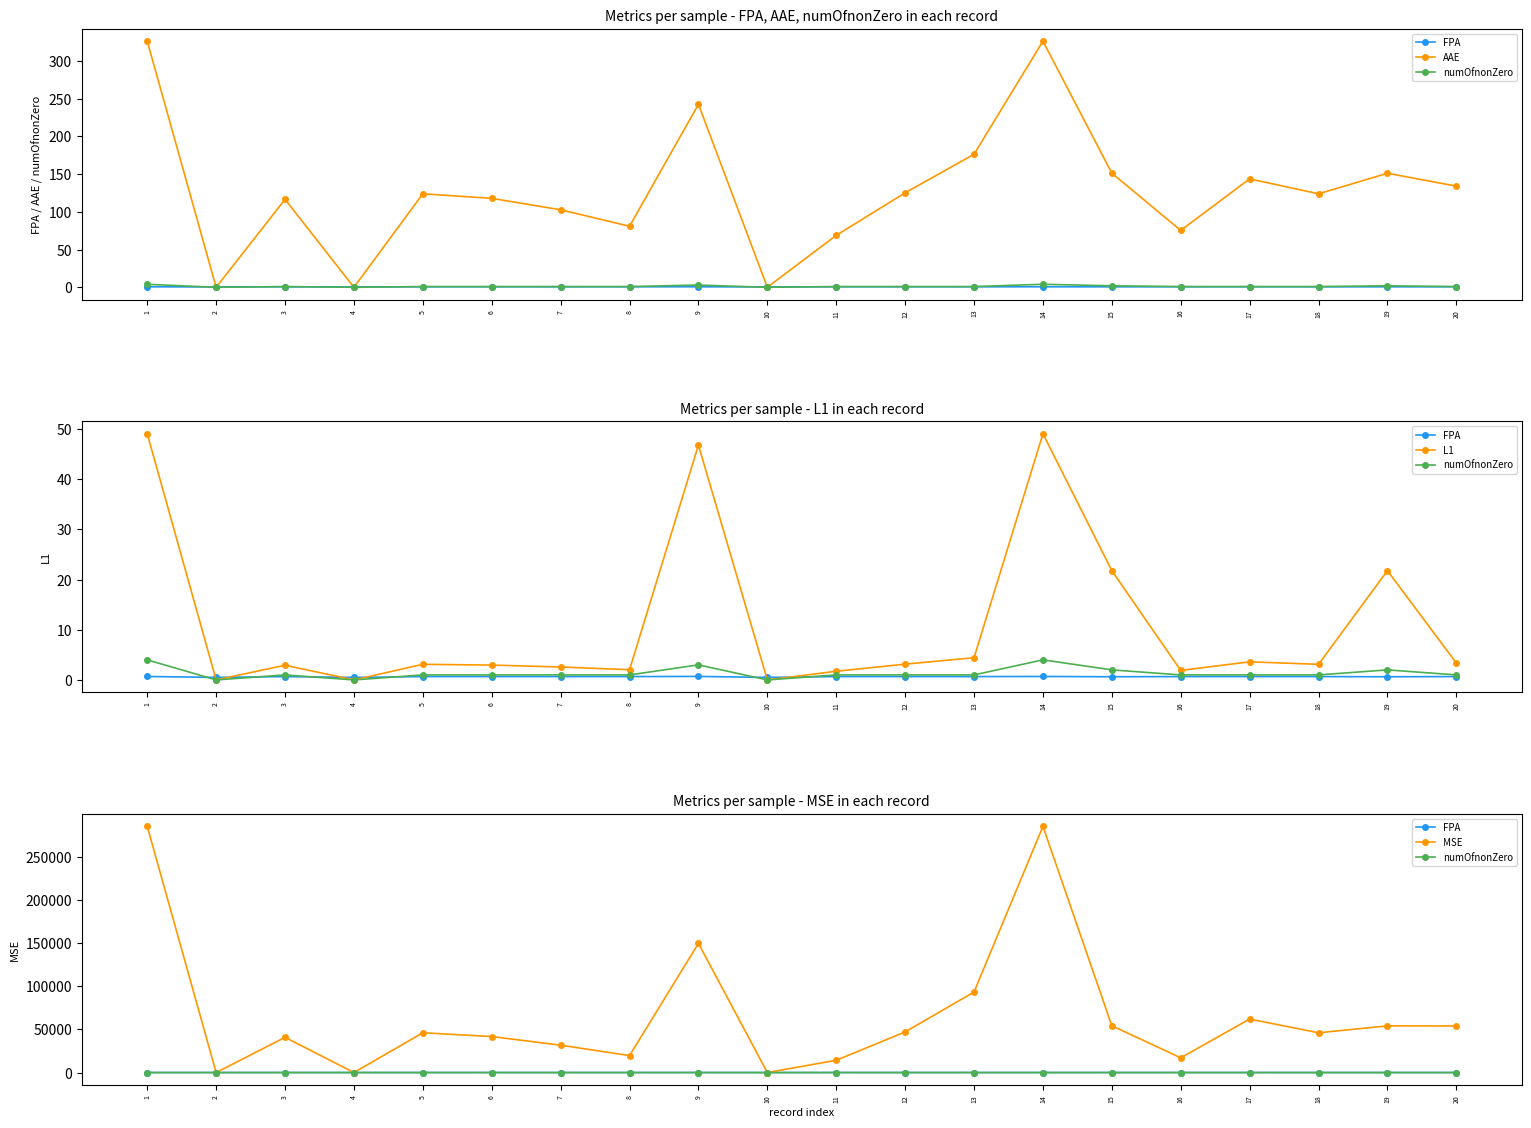

Rank the series by their maximum value, from lowest to highest.

FPA, numOfnonZero, L1, AAE, MSE